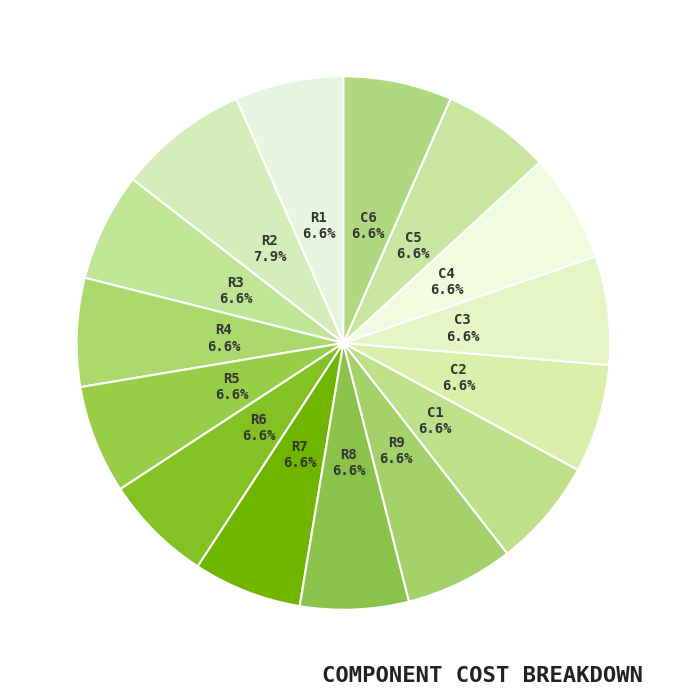

Which category has the smallest portion of the pie?

R1